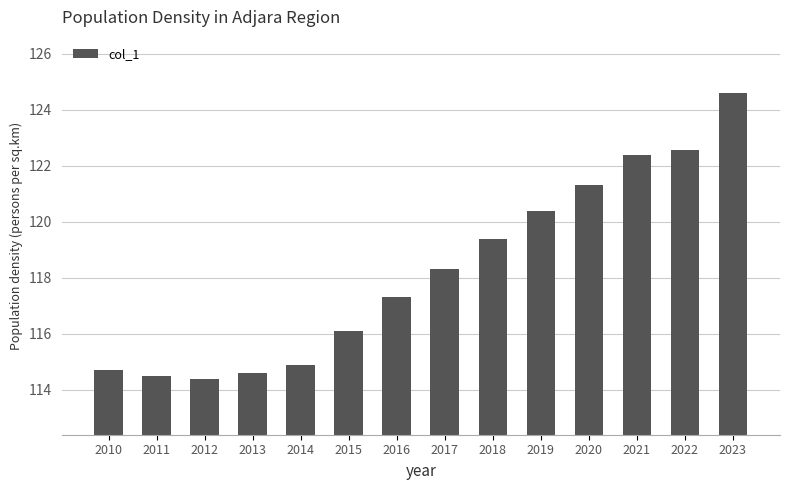

What is the difference between the values at 2014 and 2017?

3.4